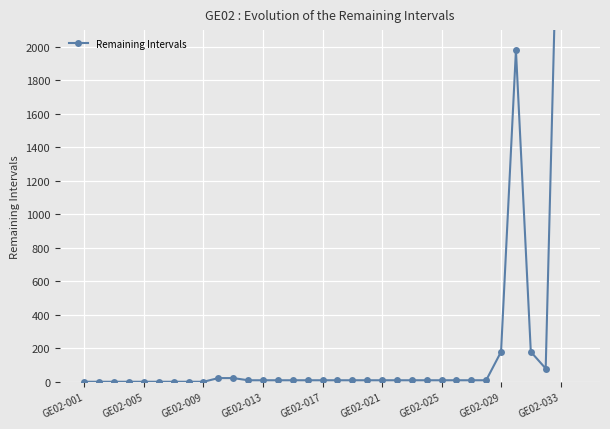

Where is the data nearest to the value 1798?

29